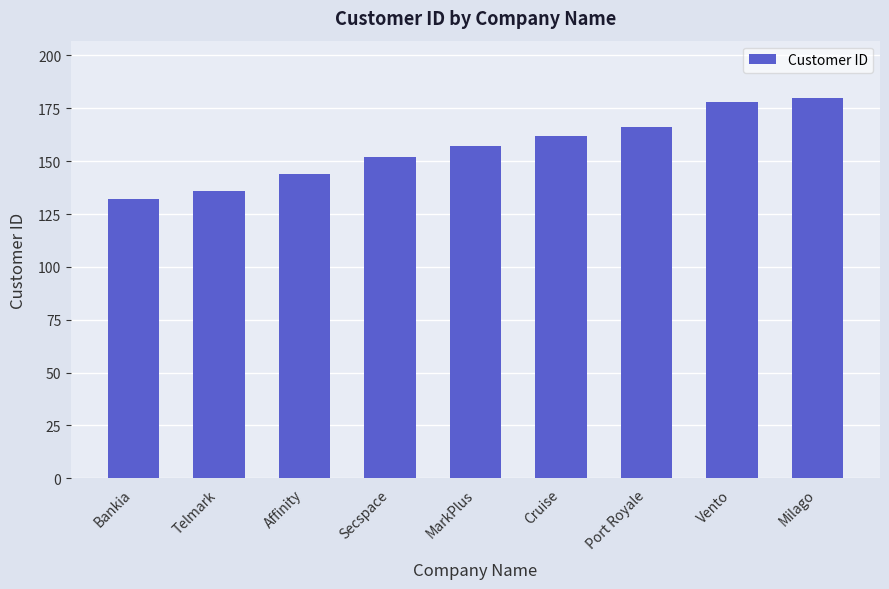

How many categories are shown in the chart?

9